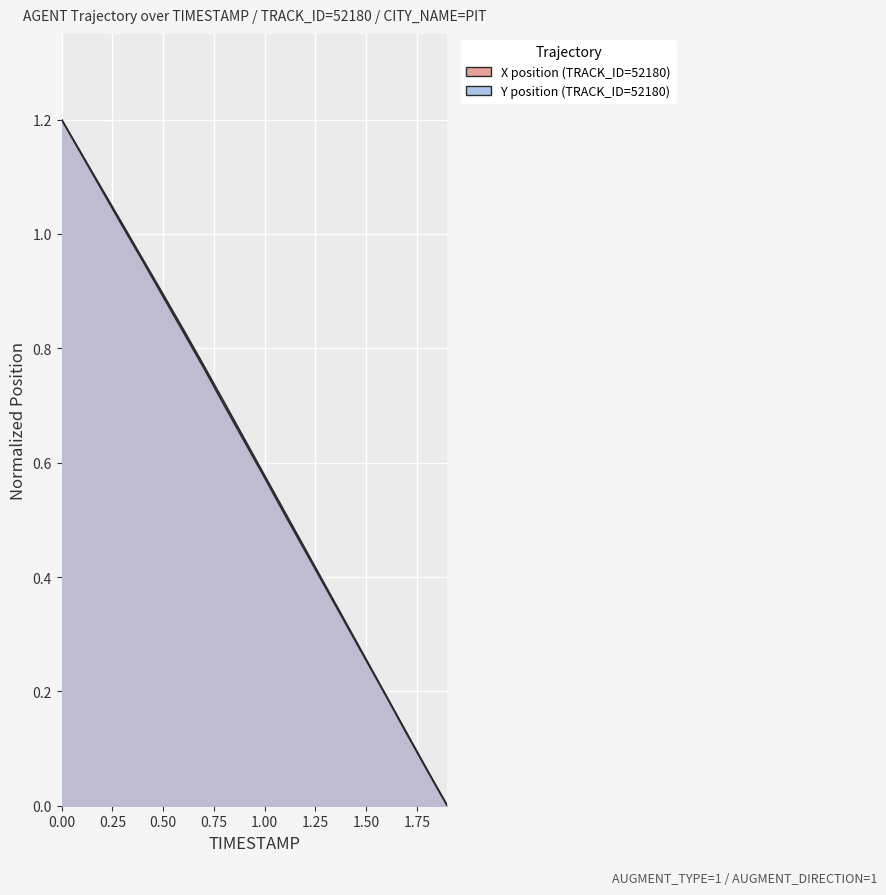

True or false: X and Y intersect in this chart.

False